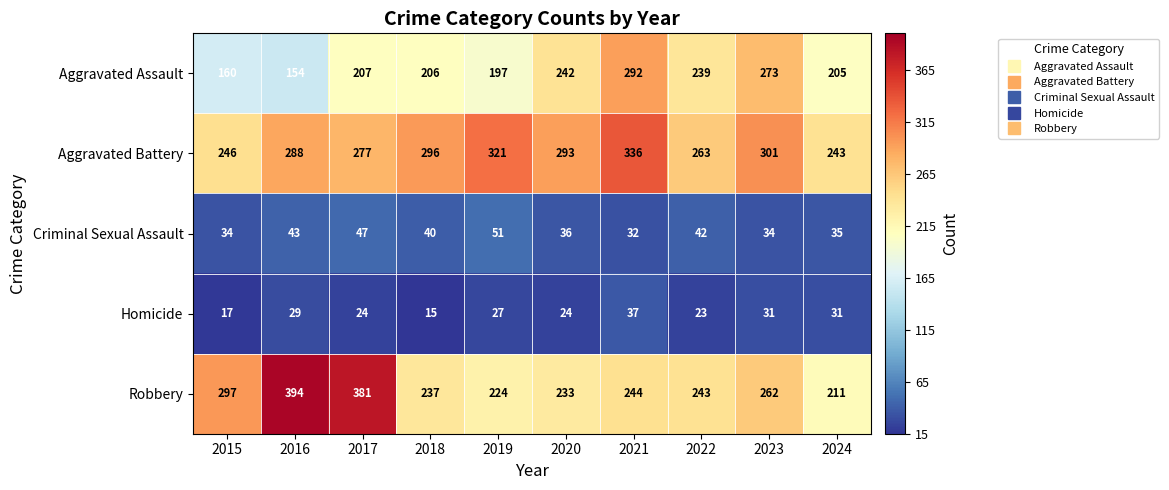

What is the lowest value of the Criminal Sexual Assault series?

32